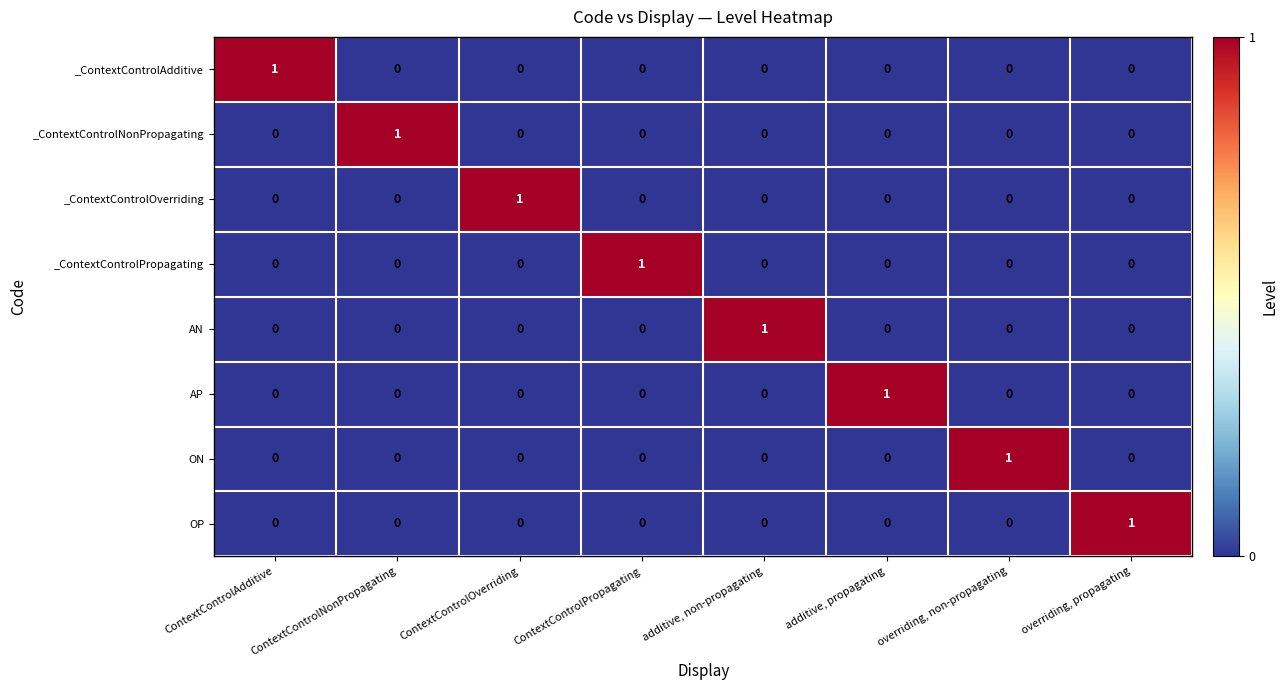

Count the AN values in the range 0 to 1.

8